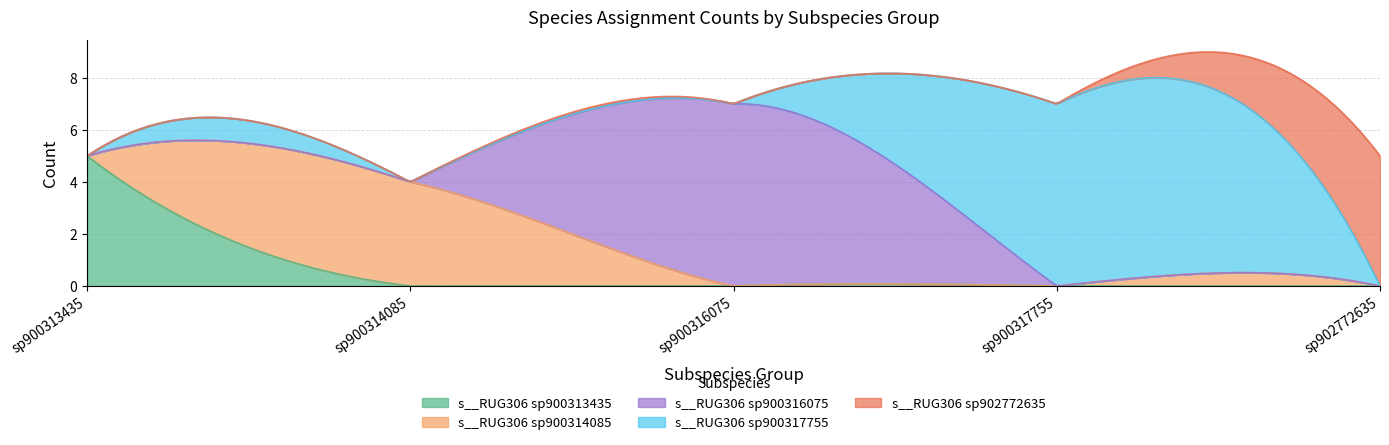

Between sp900313435 and sp902772635, which is larger?

sp900313435